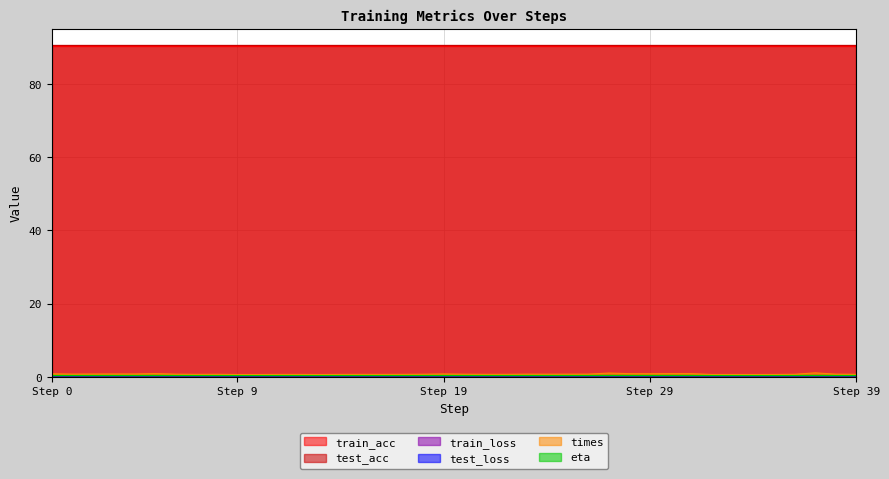

Count the times values in the range 0 to 1.

38